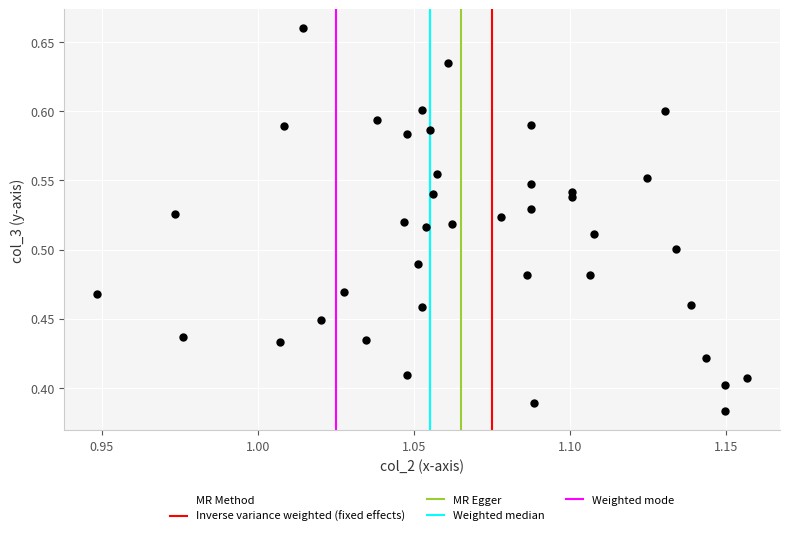

What is the range of Y values (max minus min)?

0.3